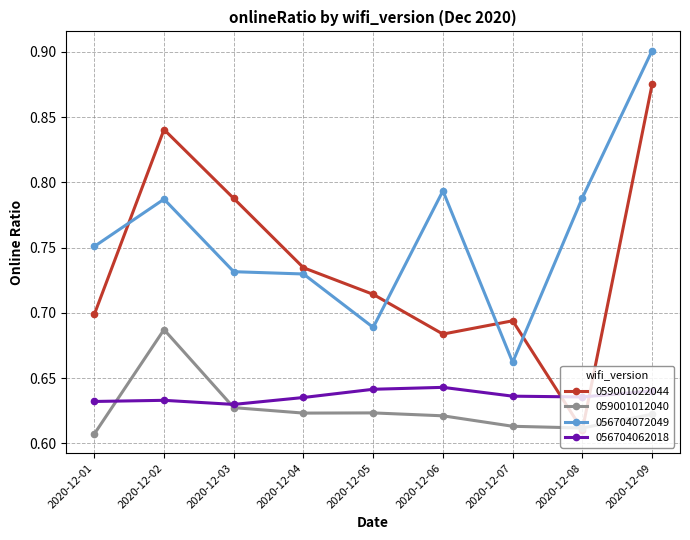

The 059001022044 series shows 0.5 at 2020-12-01. True or false?

False